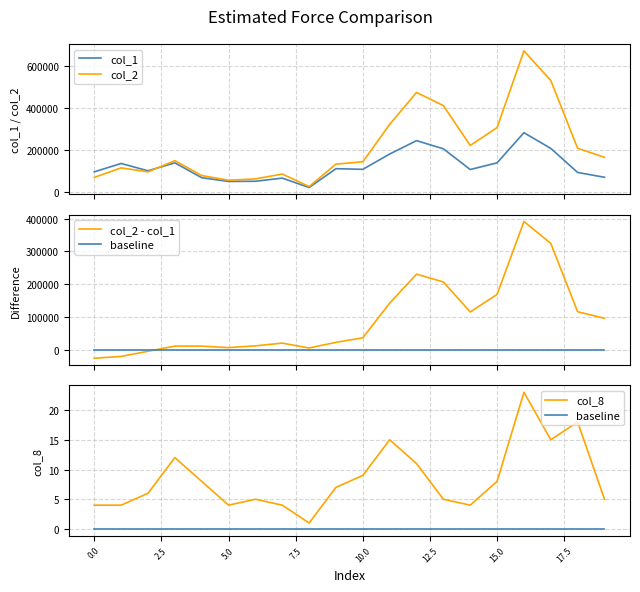

What is the minimum value for col_1?

20000